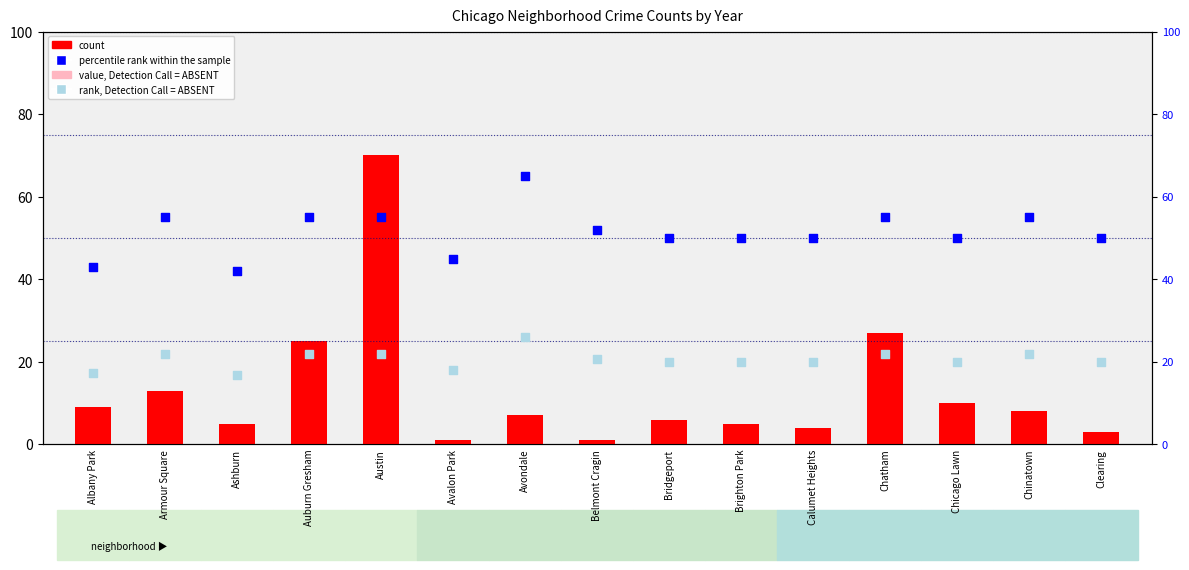

Which series reaches the maximum Y coordinate?

count